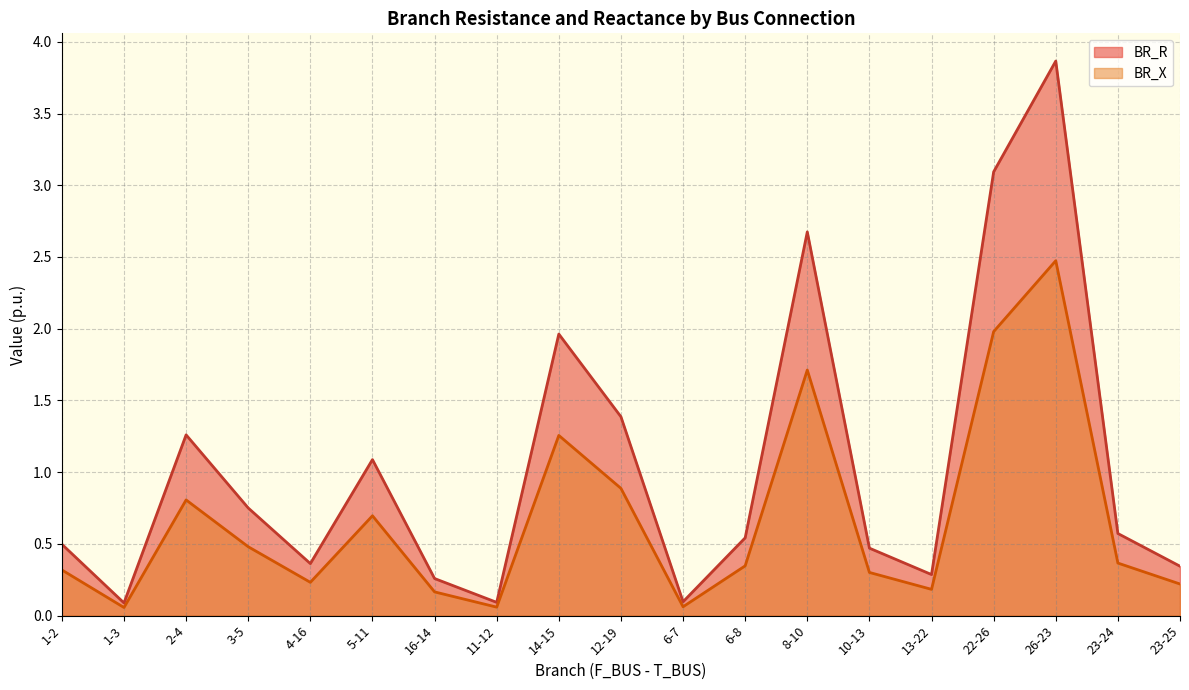

What is the difference between the second highest and minimum values in the BR_X series?

1.9